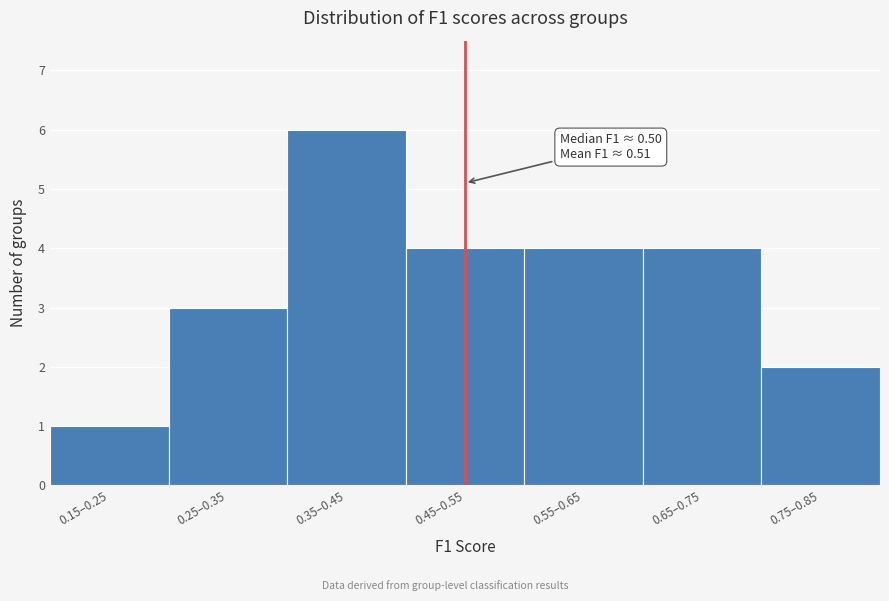

Reading right to left, transcribe all the data shown in this chart.

2	4	4	4	6	3	1